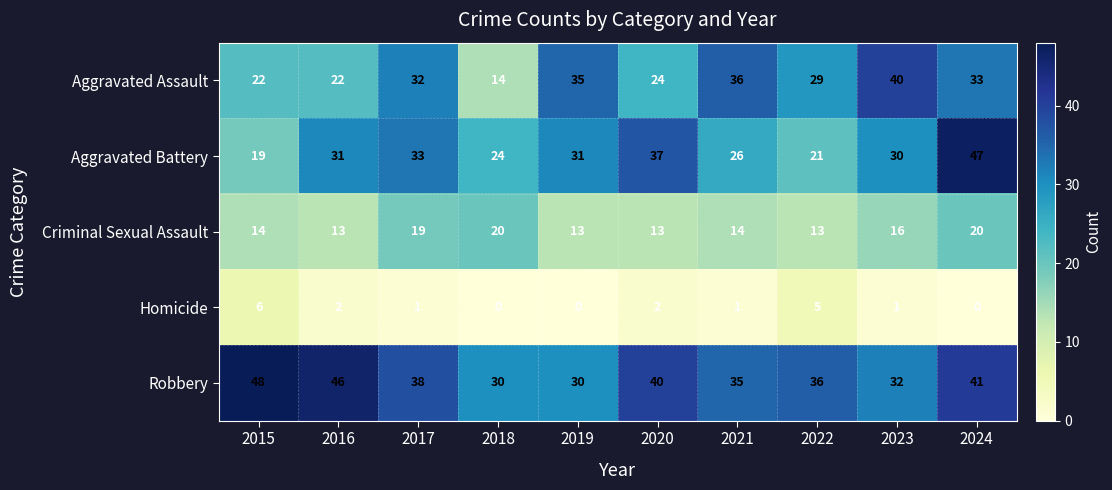

At how many categories does at least one series exceed 5?

10